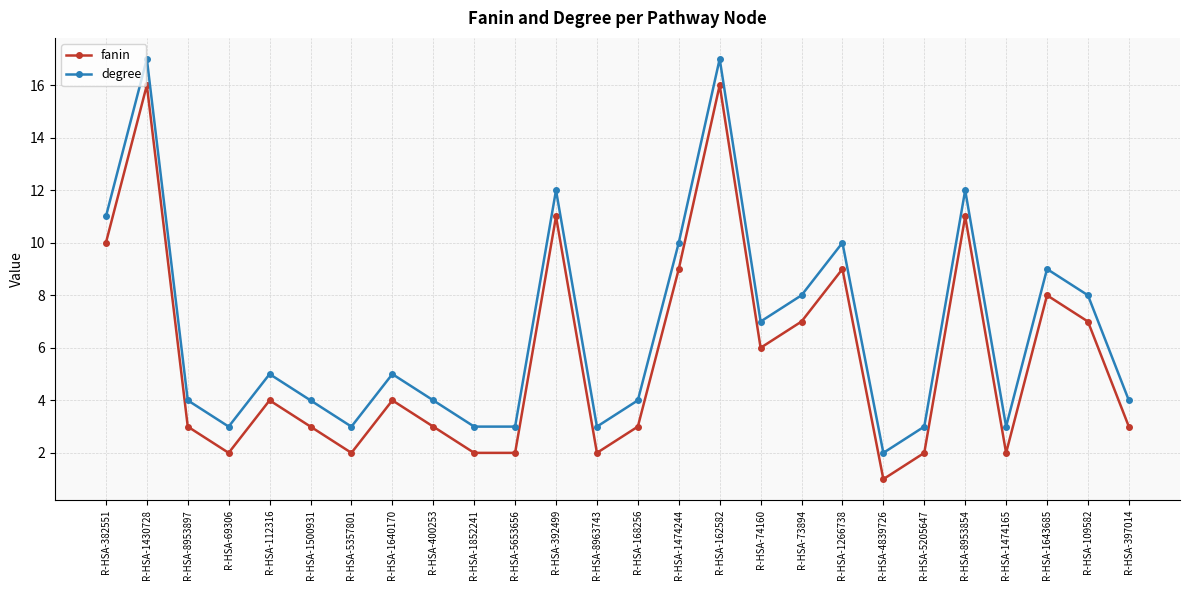

What position from the left is R-HSA-1430728?

2